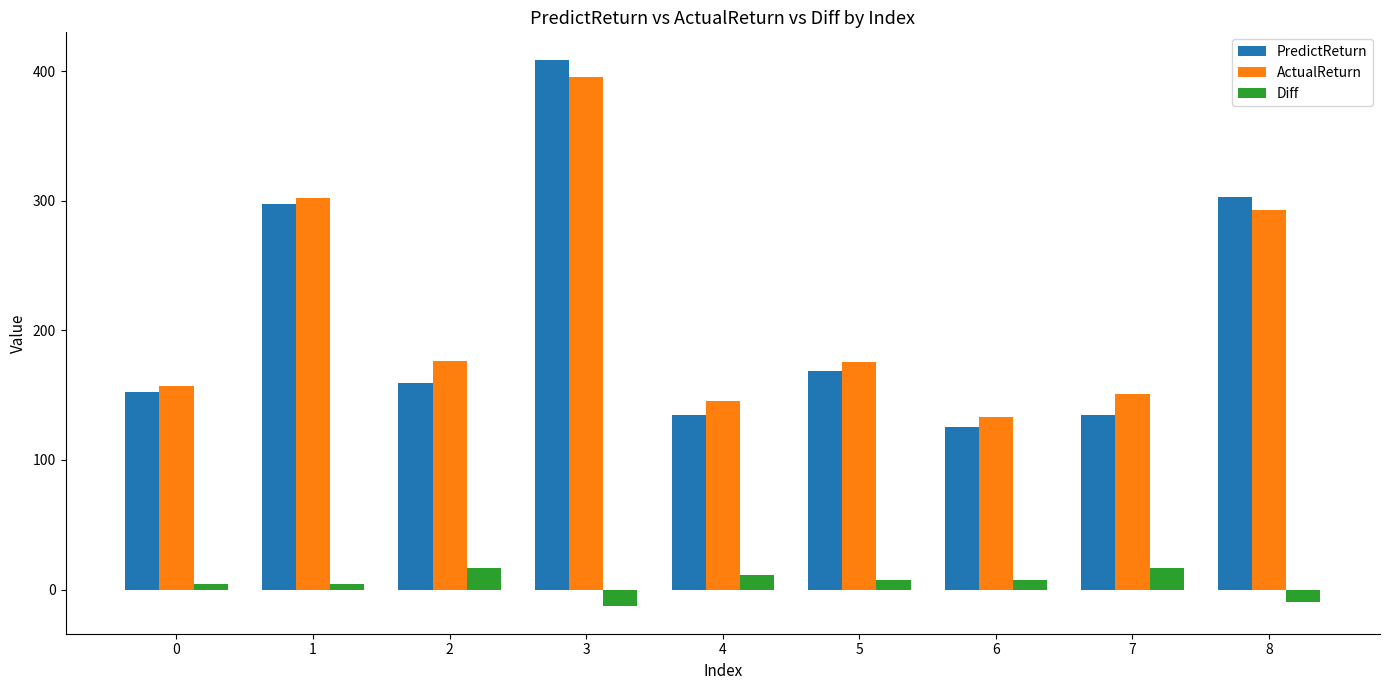

The PredictReturn series shows 212.3 at 7. True or false?

False